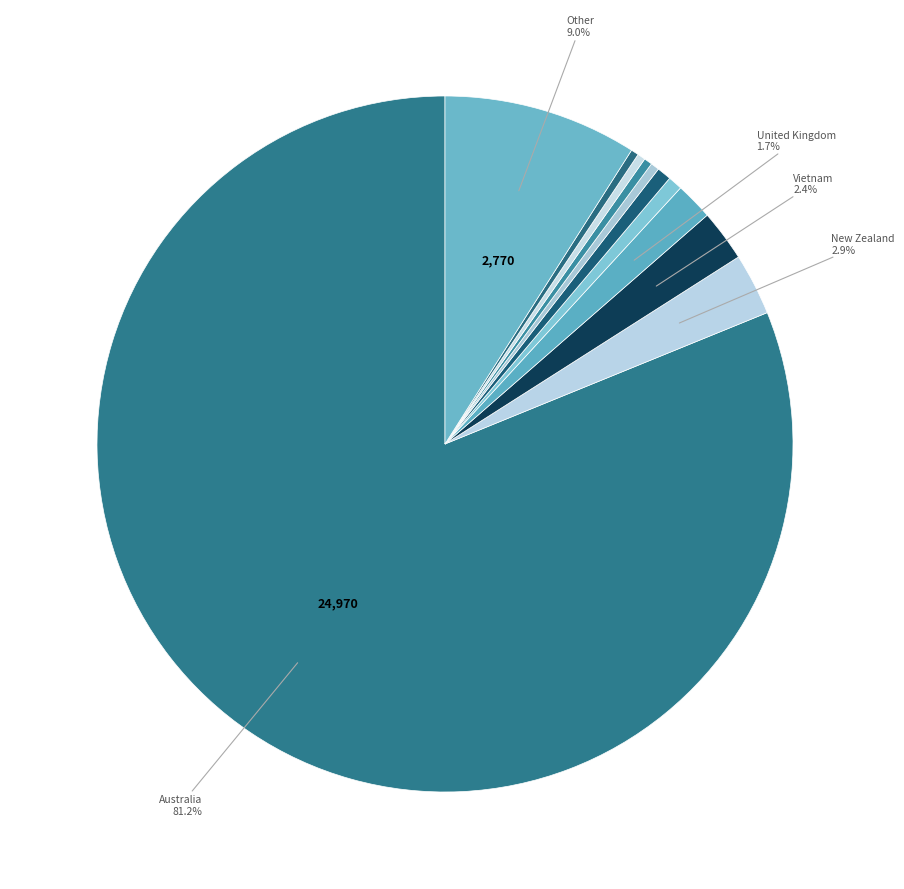

Which category has the smallest portion of the pie?

India